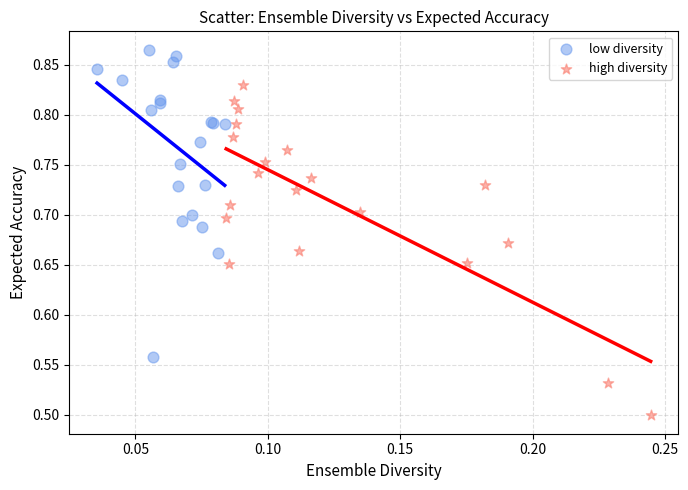

Which series reaches the minimum Y coordinate?

high diversity